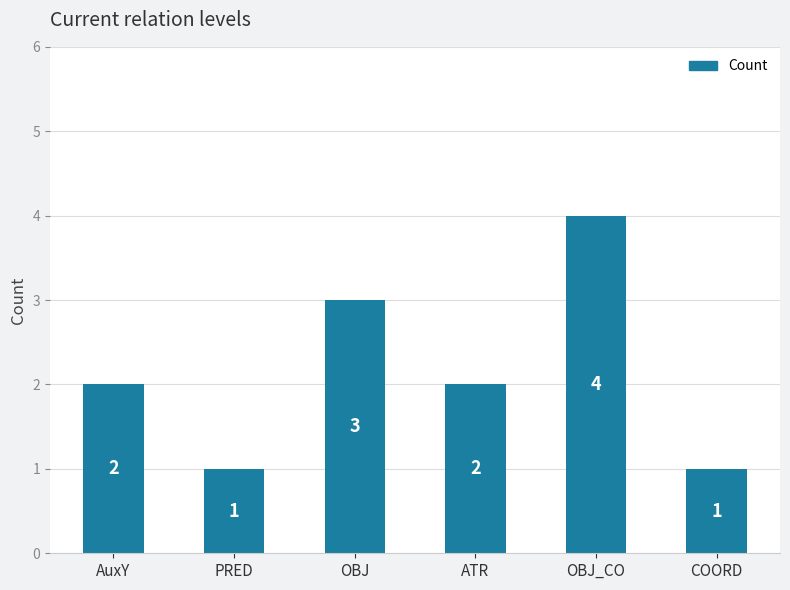

What is the maximum value shown in the chart?

4